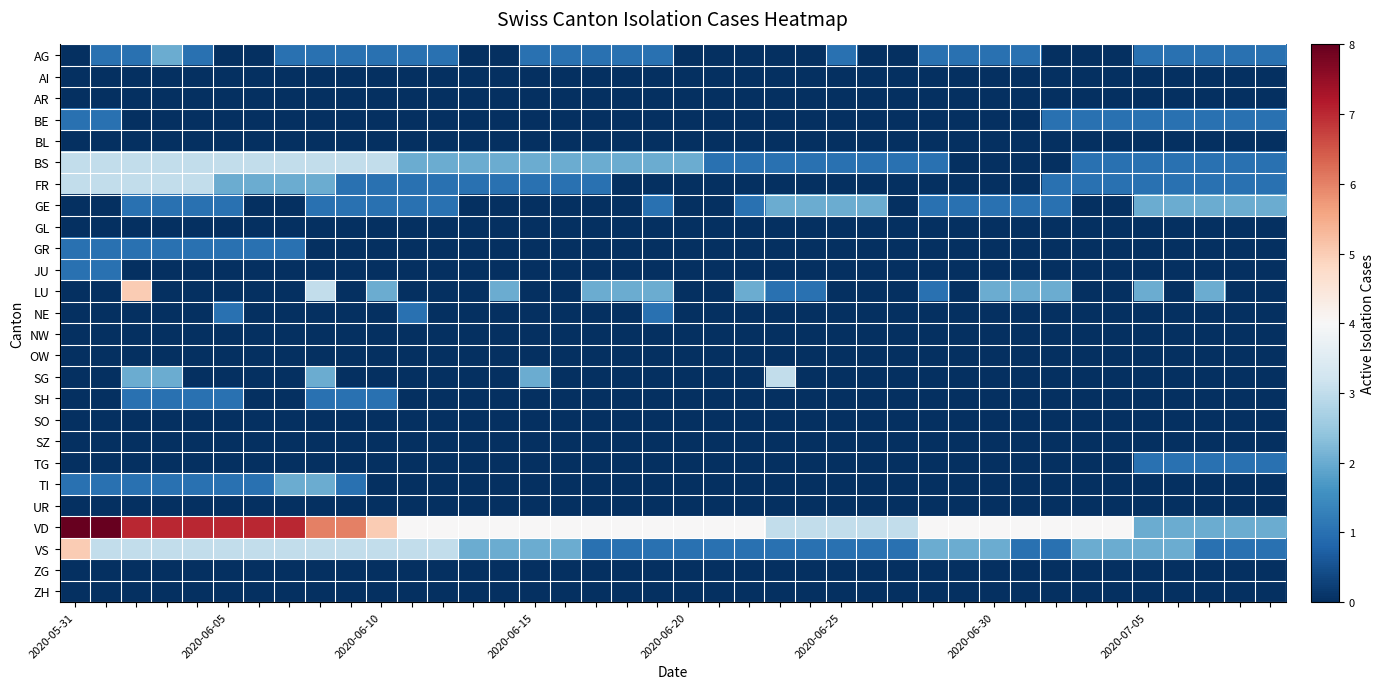

At how many categories does at least one series exceed 5?

10